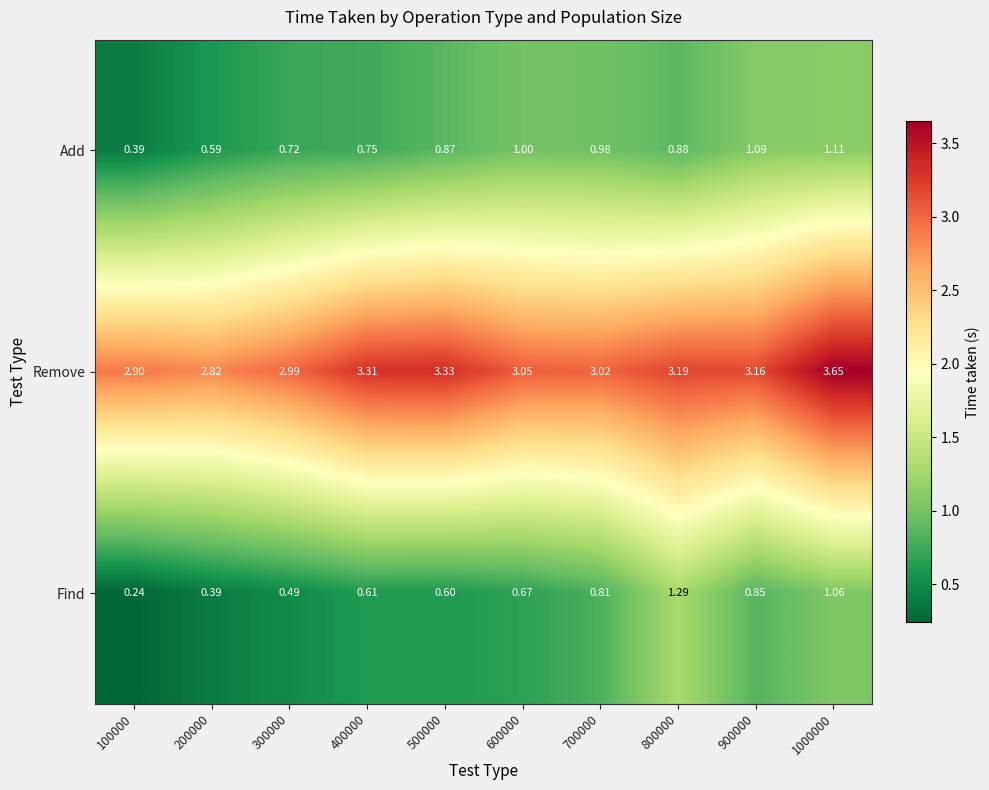

Which series changed the most between 800000 and 900000?

Find